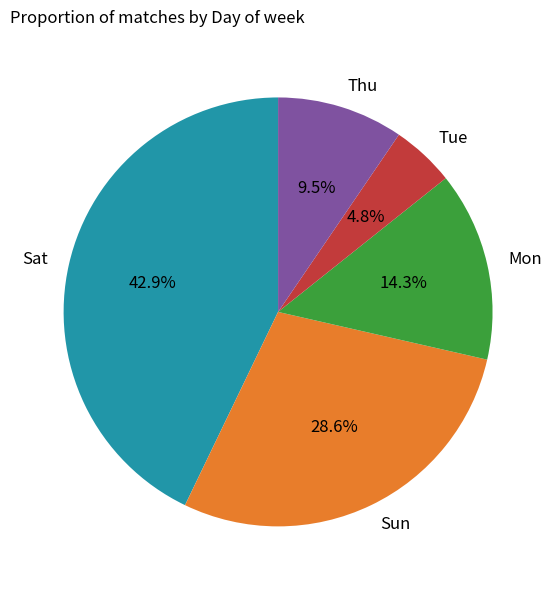

What percentage is the Mon slice, to the nearest percent?

14%